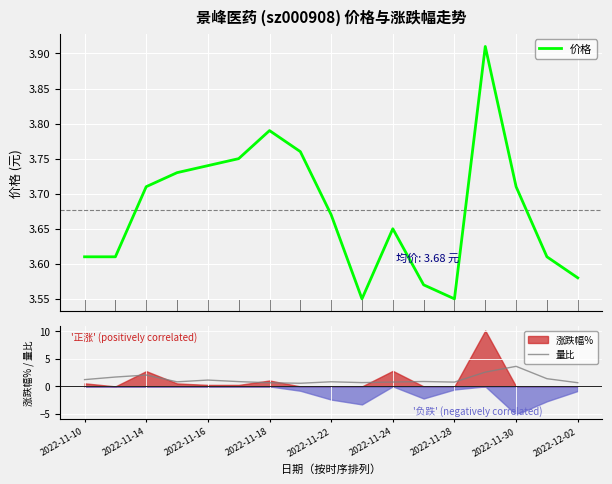

The 量比 series shows 0.8 at 2022-11-28. True or false?

True